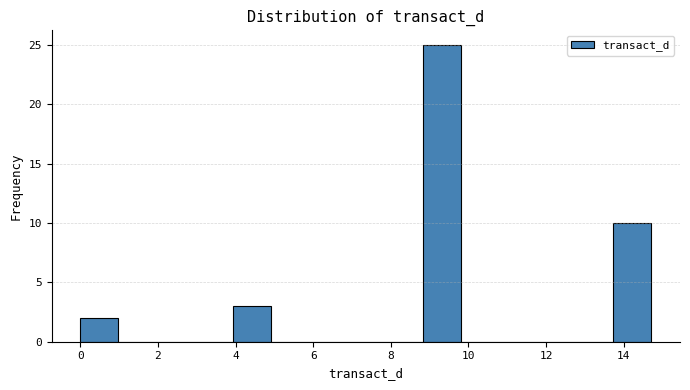

How tall is the bar that spans 13.8 to 14.8 on the x-axis? Neither the bar edges nor the heights are printed on the chart, so give them approximately, as read against the axes.

10